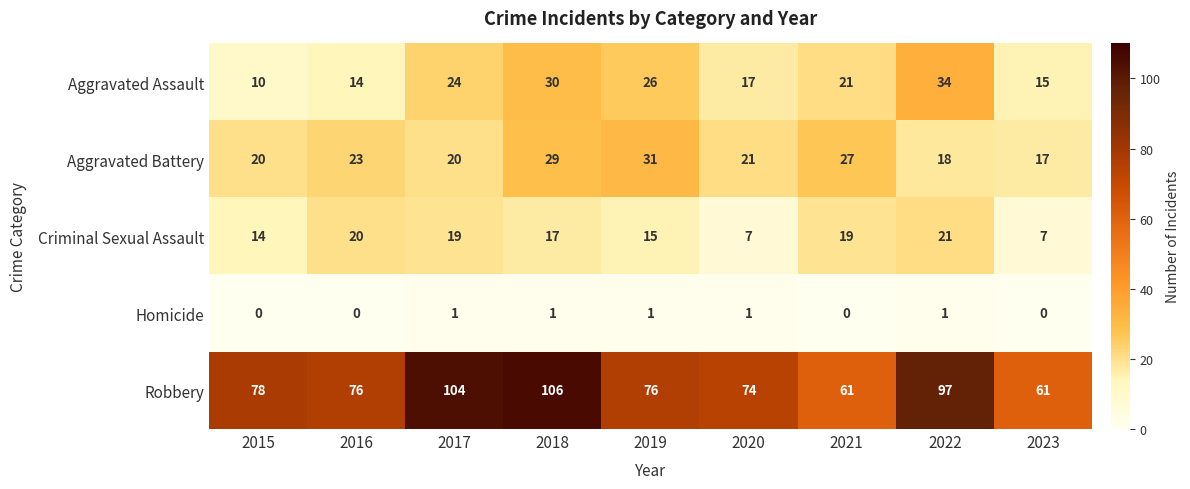

Which series has the widest spread of values?

Robbery